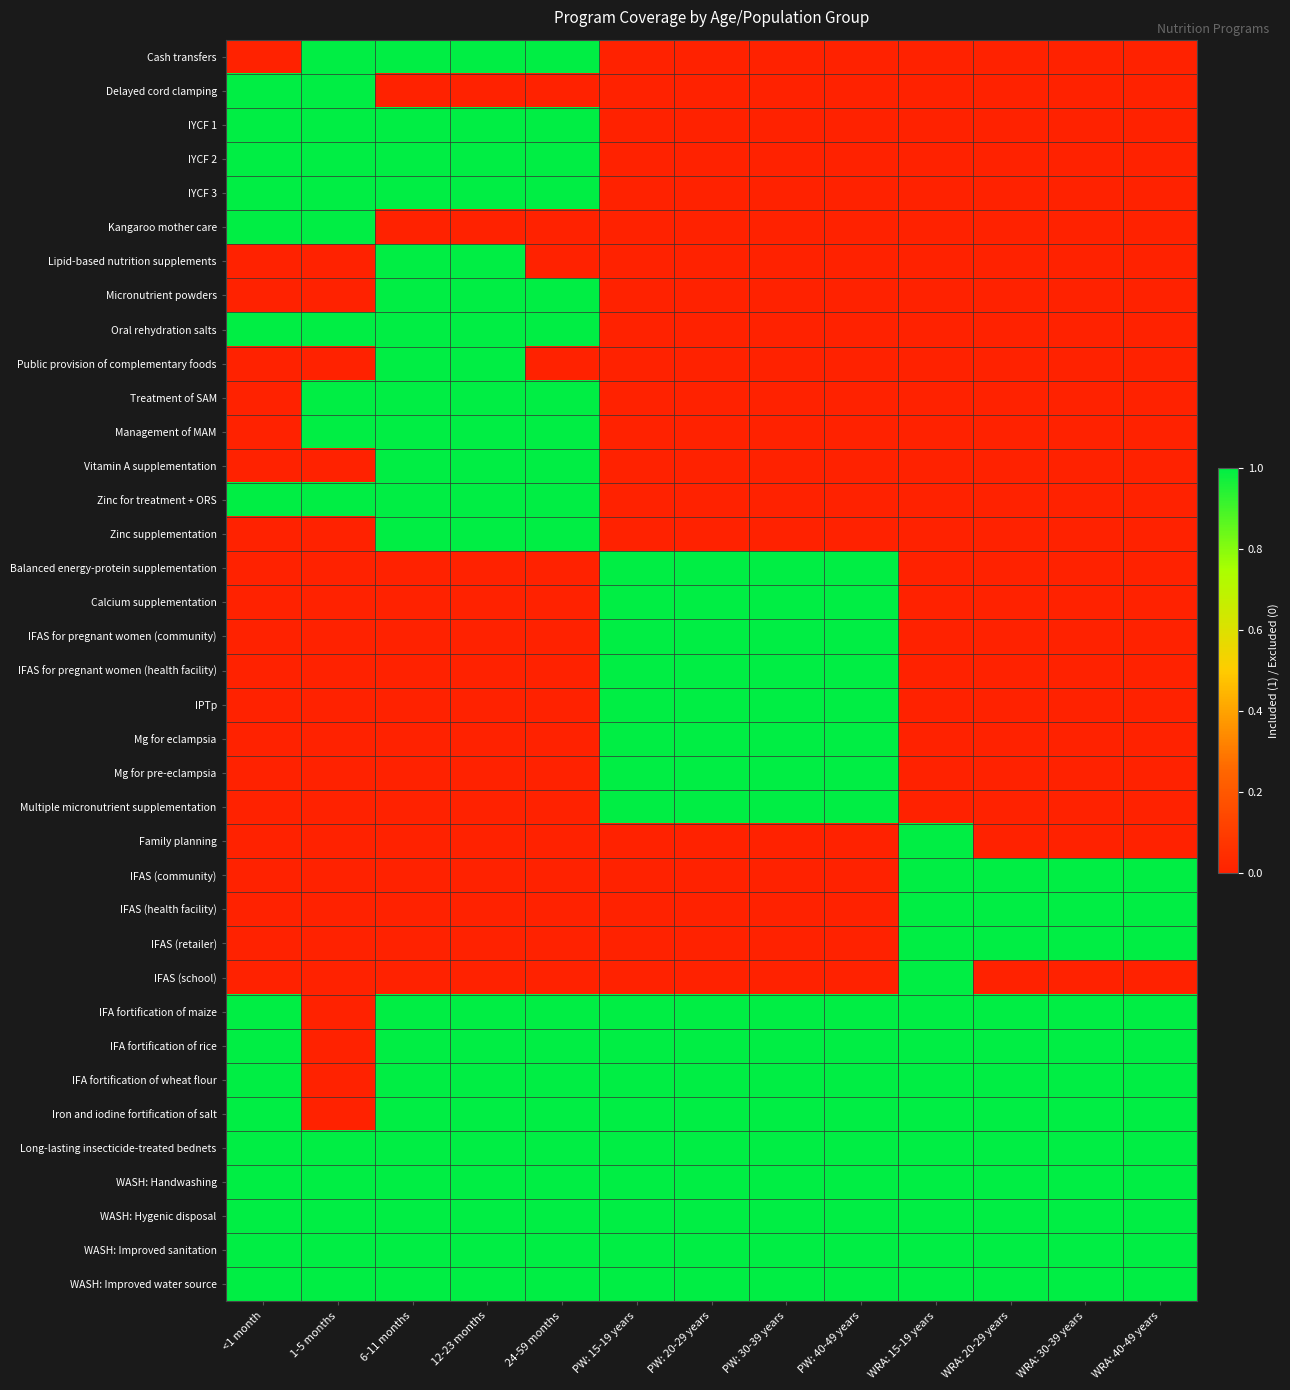

Which series has the widest spread of values?

Cash transfers